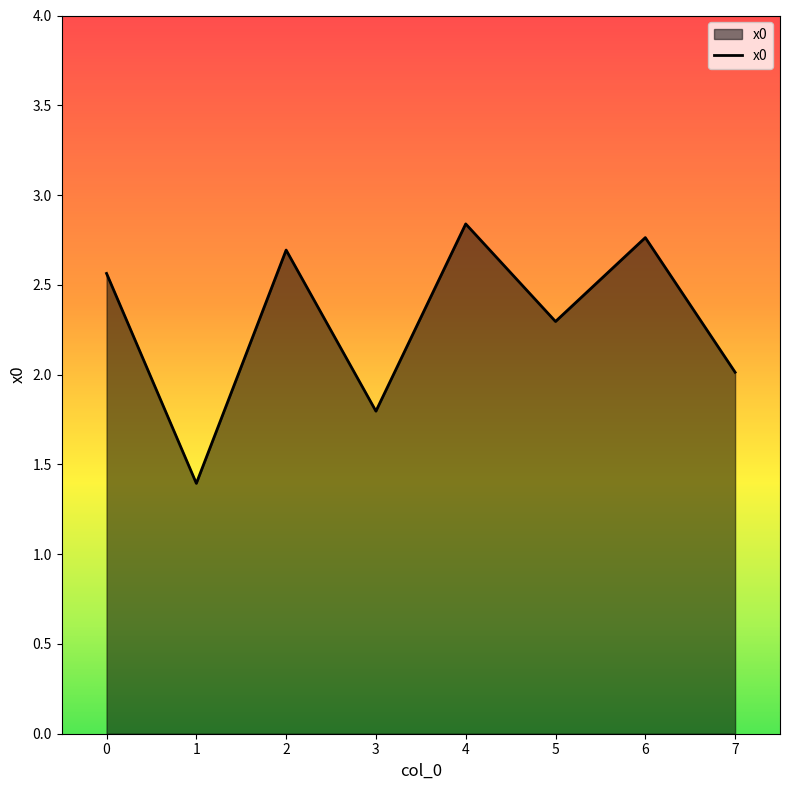

What is the average value?

2.3